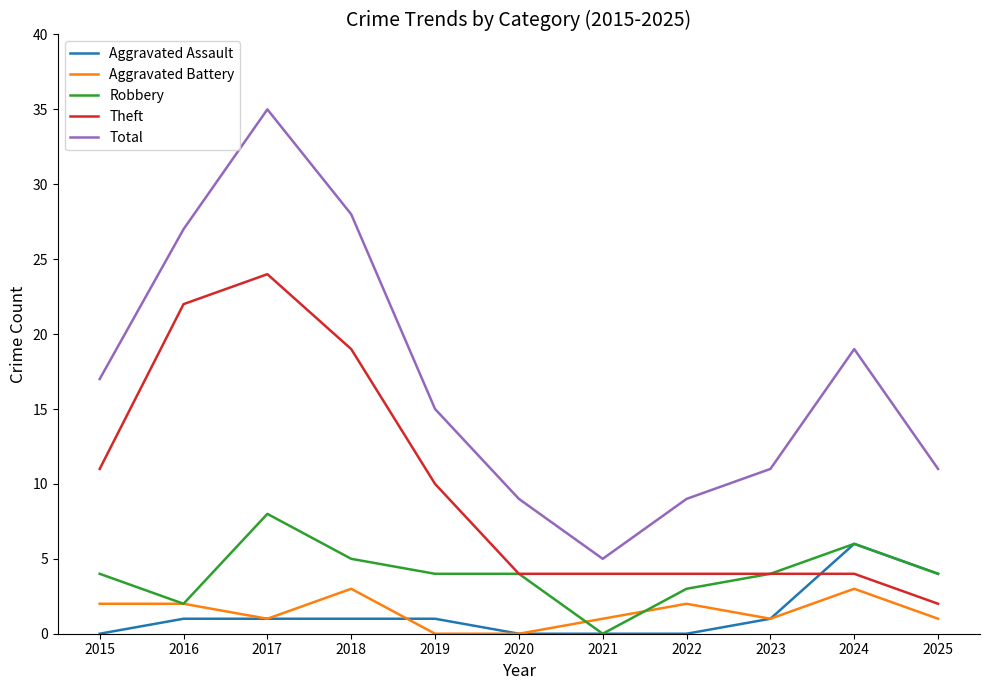

What is the average value of the Robbery series?

4